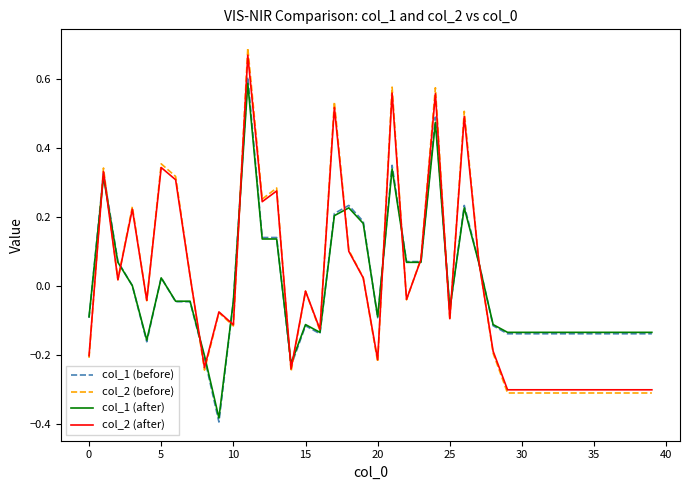

At how many categories does at least one series exceed 0?

18